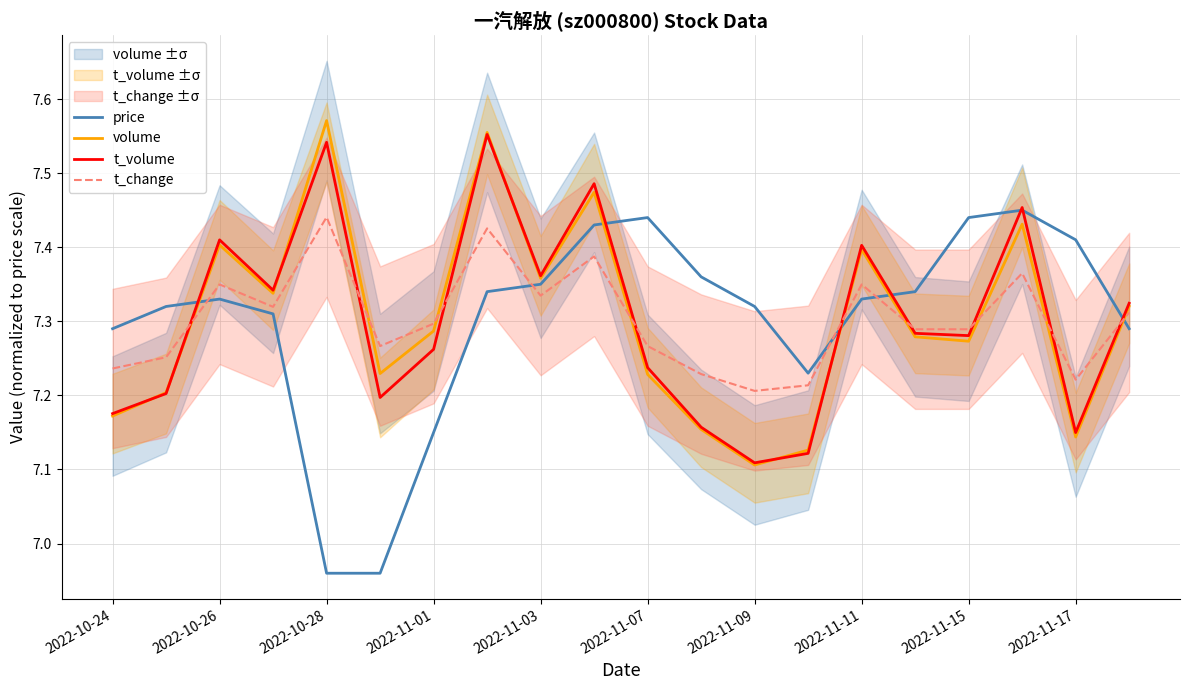

Is it true that price equals 1.8 at 2022-11-01?

False